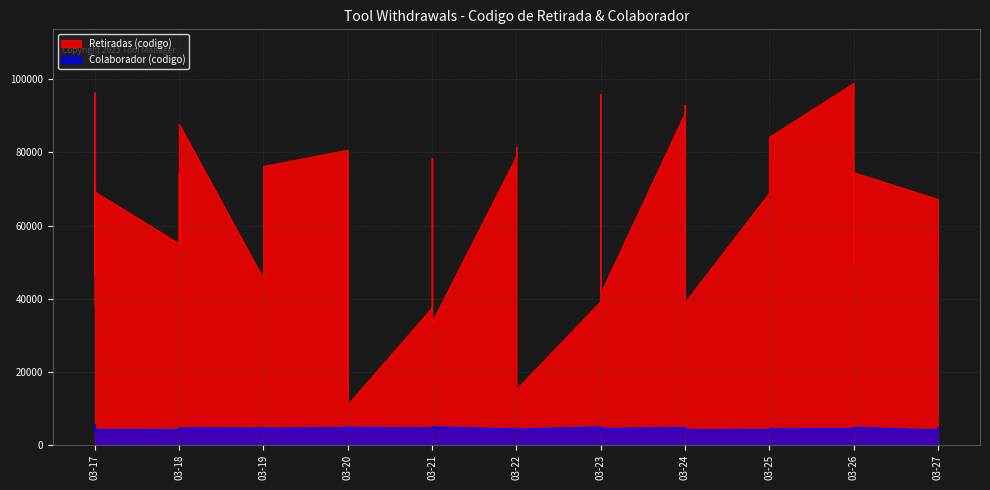

At which category does Colaborador (codigo) reach its first local valley?

03-17